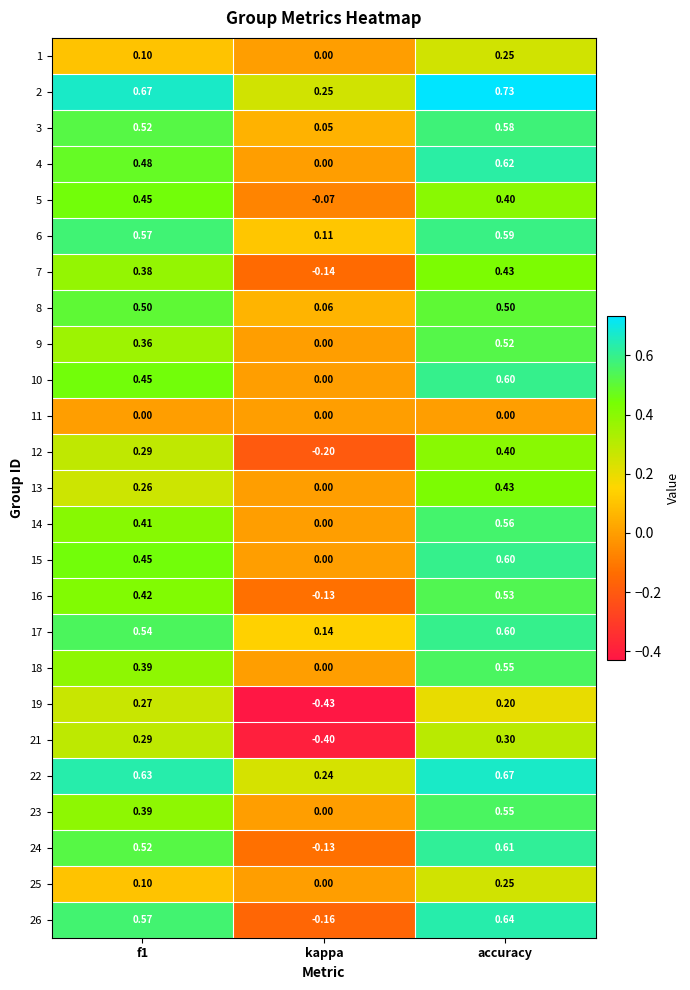

At which category is the sum across all series the highest?

accuracy